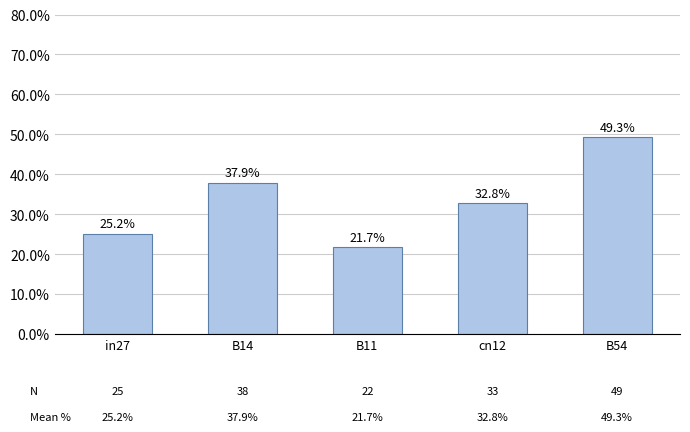

At which label is the value closest to 0?

B11